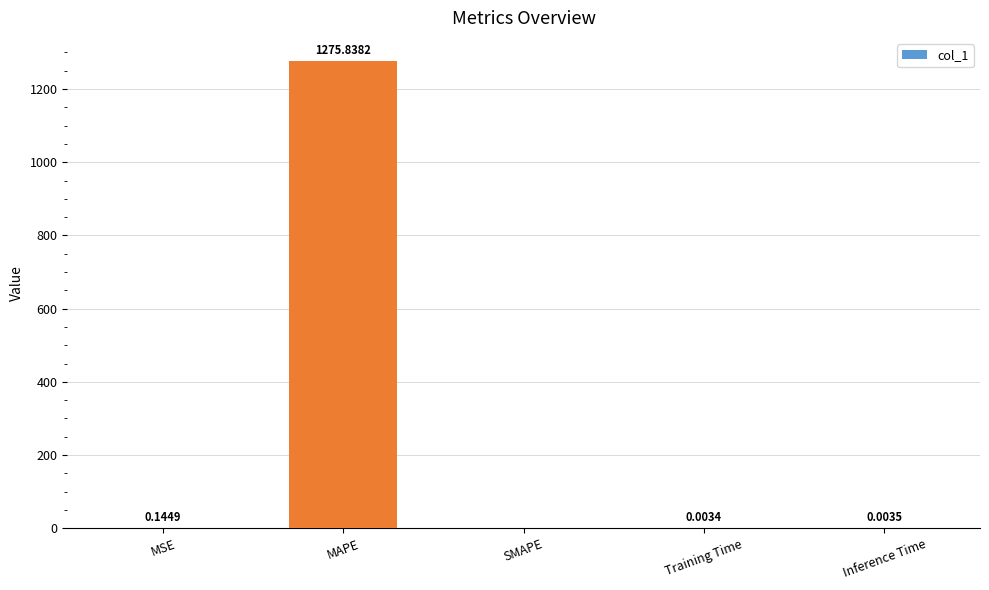

Between Inference Time and MAPE, which is larger?

MAPE